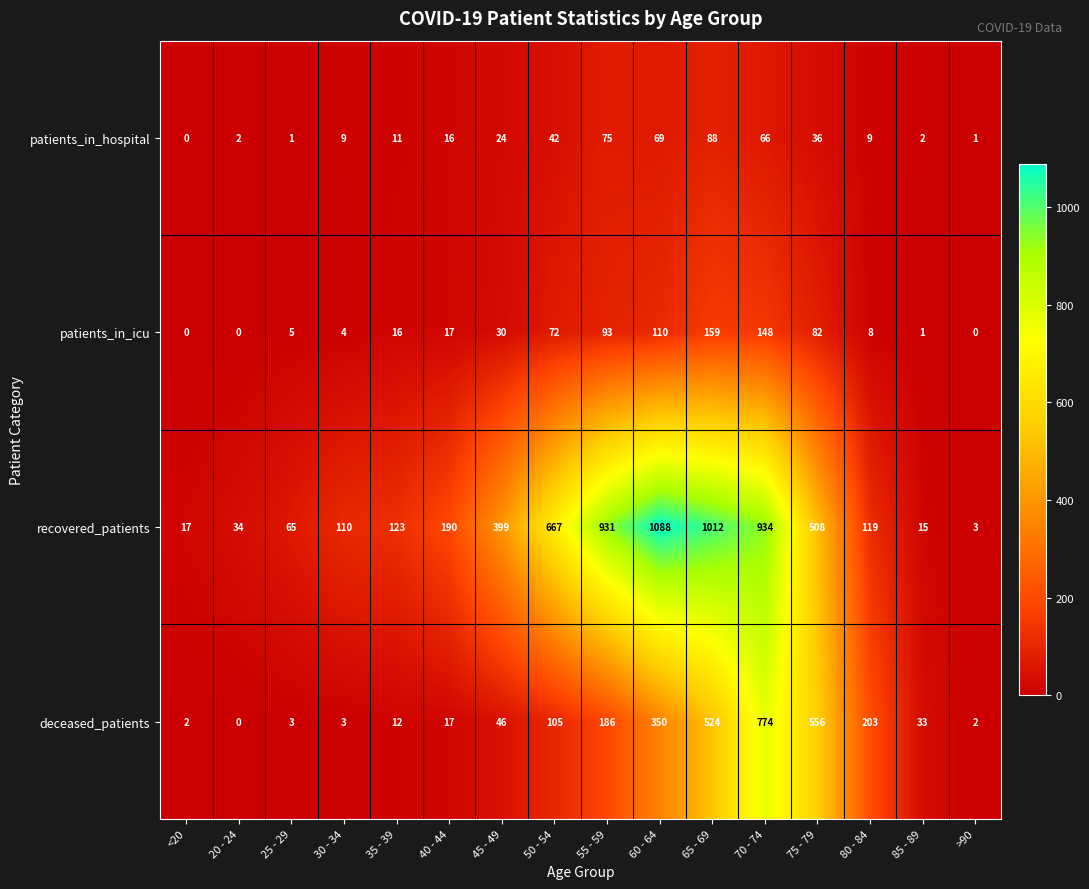

Which series has the widest spread of values?

recovered_patients